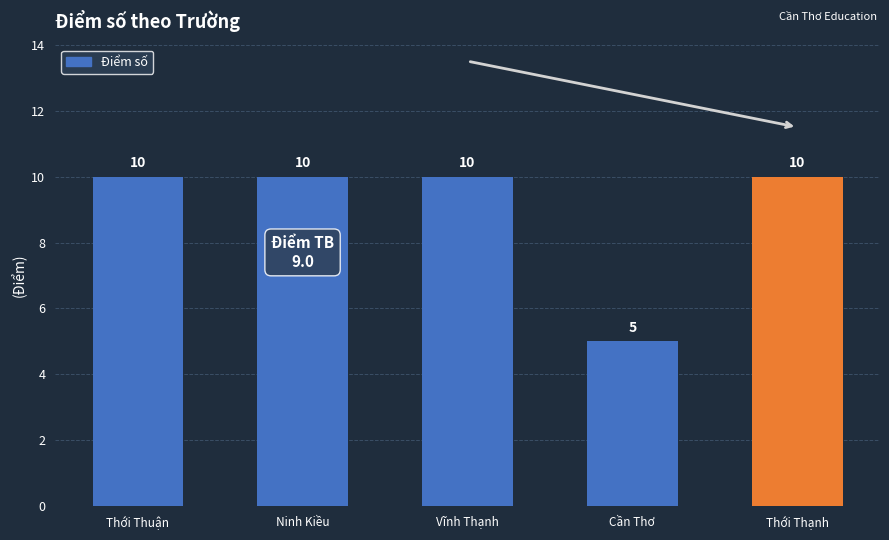

Reading left to right, list all the values displayed in this chart.

10	10	10	5	10